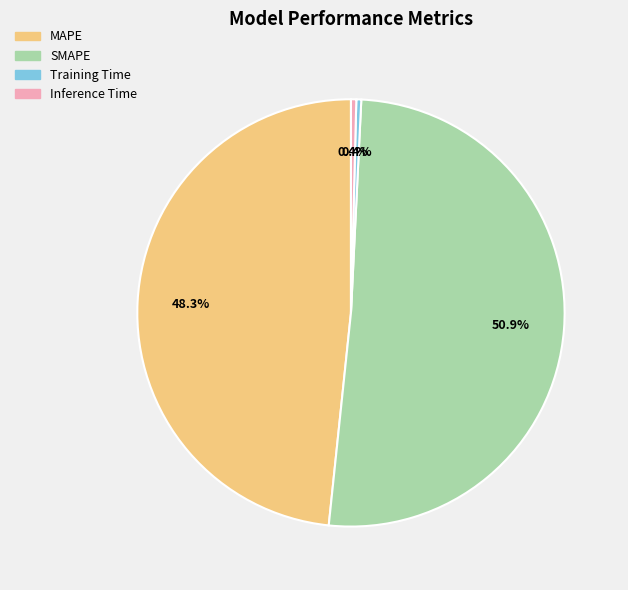

How much of the chart is everything except Inference Time?

99.6%